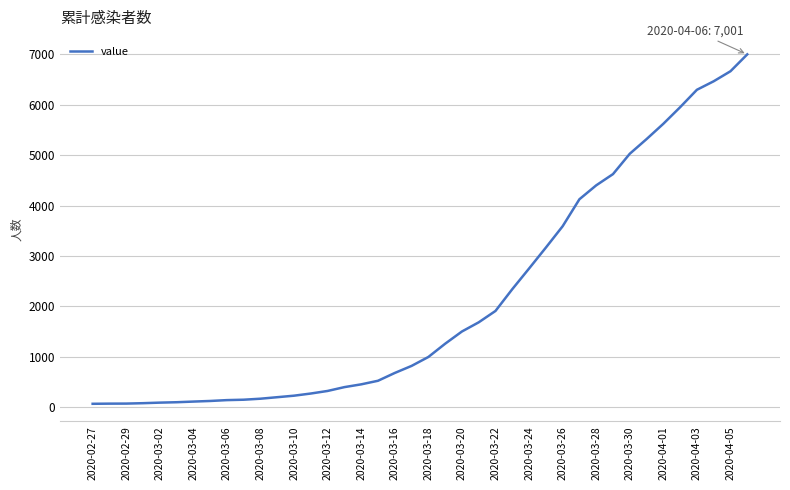

What is the minimum value shown in the chart?

65